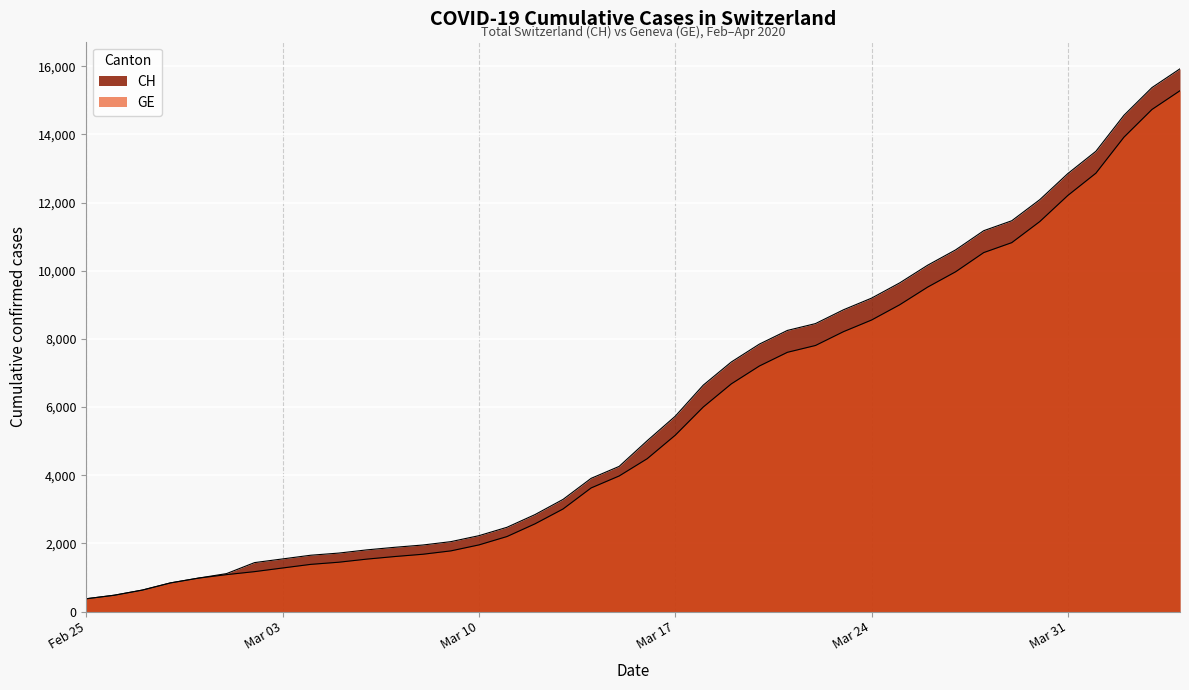

What position from the right is 2020-03-22?

14